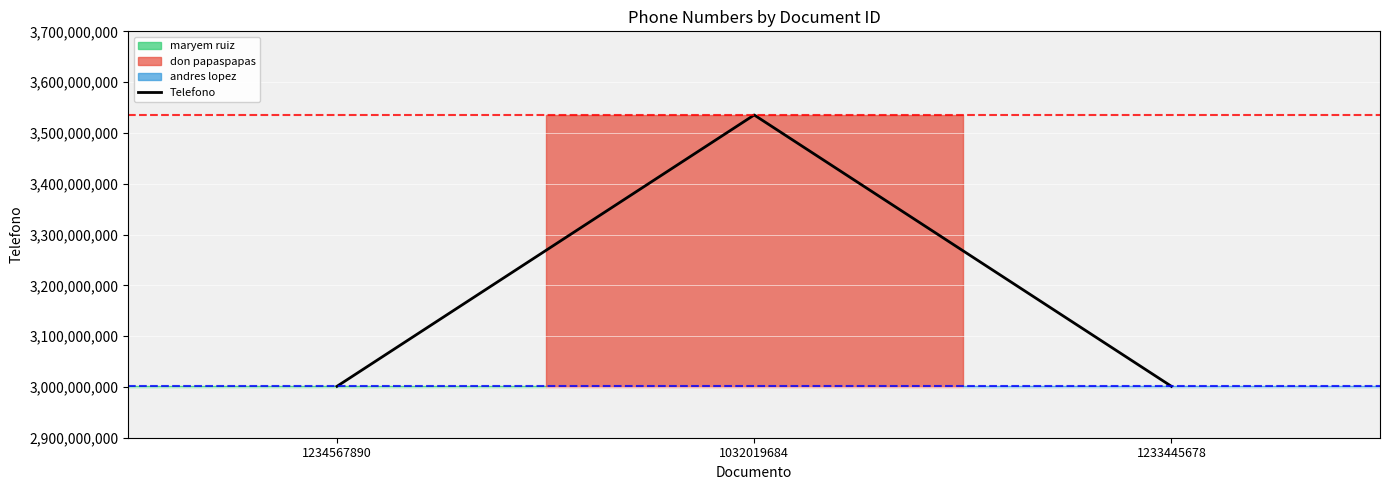

What is the value of the 1st point from the left?

3001234567